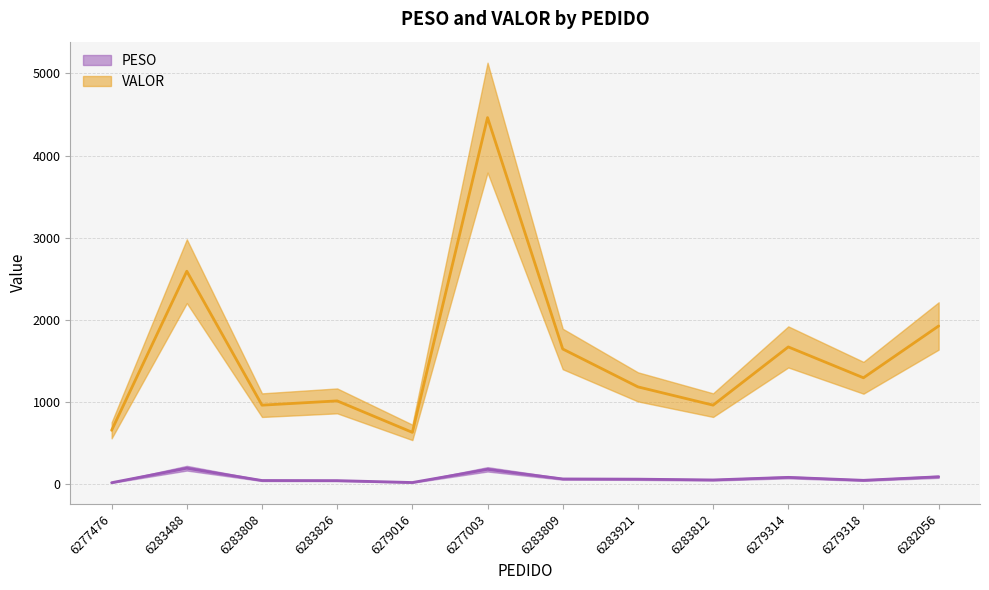

What is the spread (max minus min) of values at 6283488?

2399.6